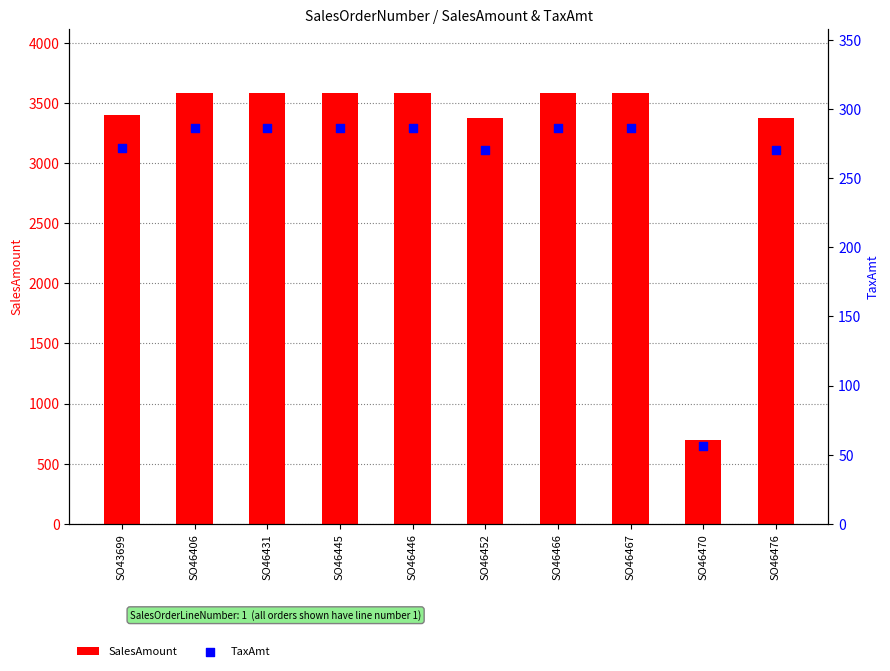

What are all the series names shown in the legend?

SalesAmount, TaxAmt